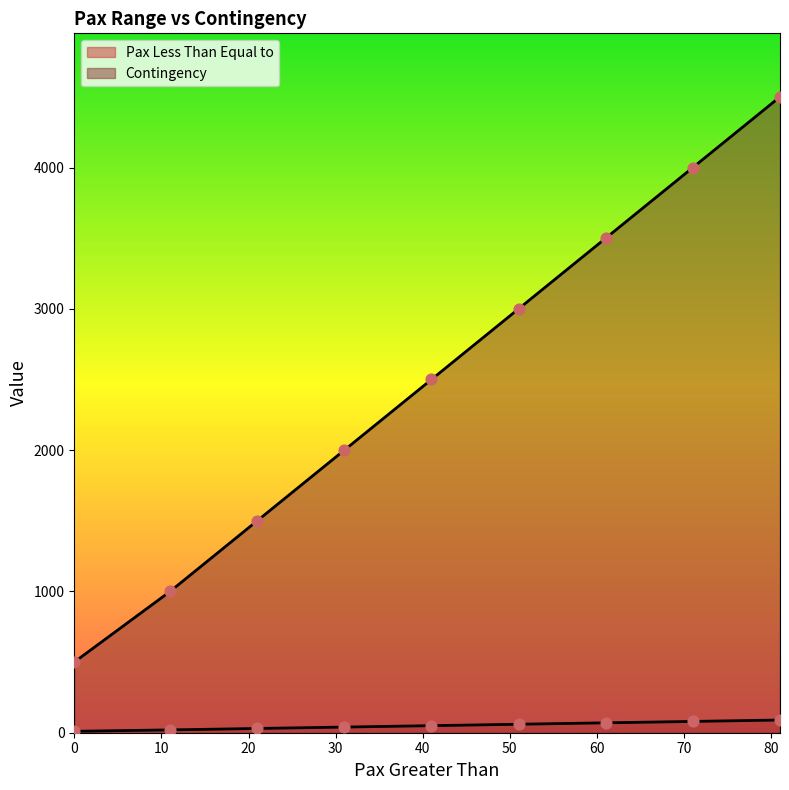

Which series contains the lowest Y value?

Pax Less Than Equal to